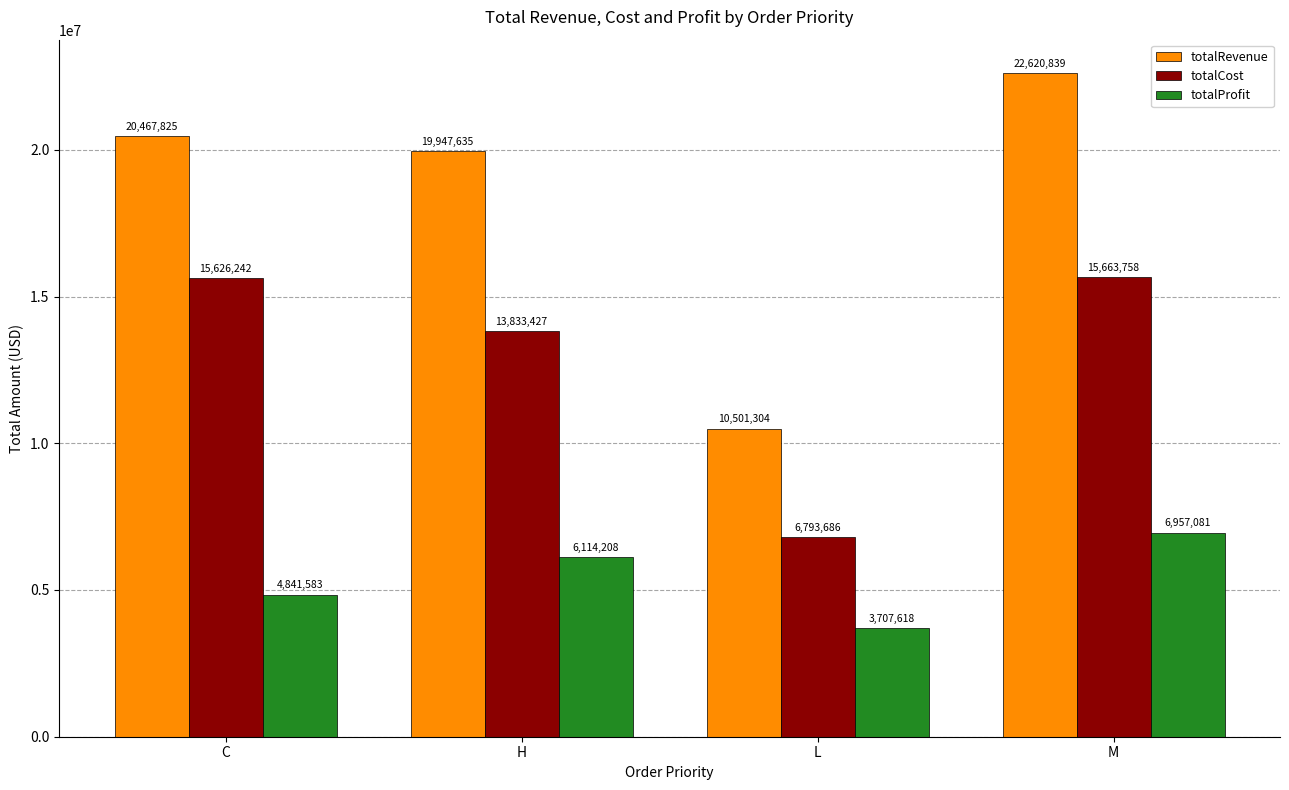

At how many categories does at least one series exceed 20344267?

2